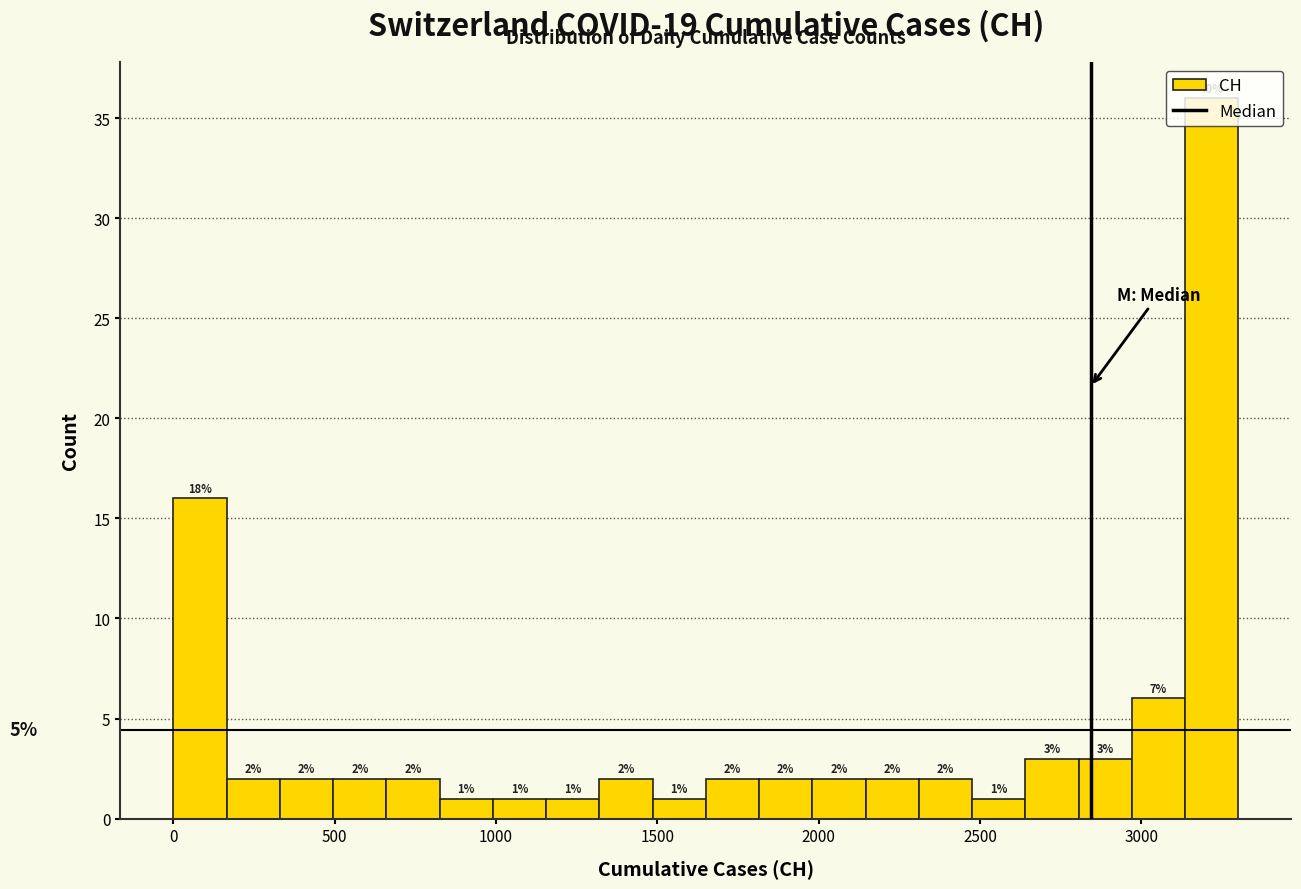

Read against the x-axis, roughly where is the centre of the tallest bar?

3200